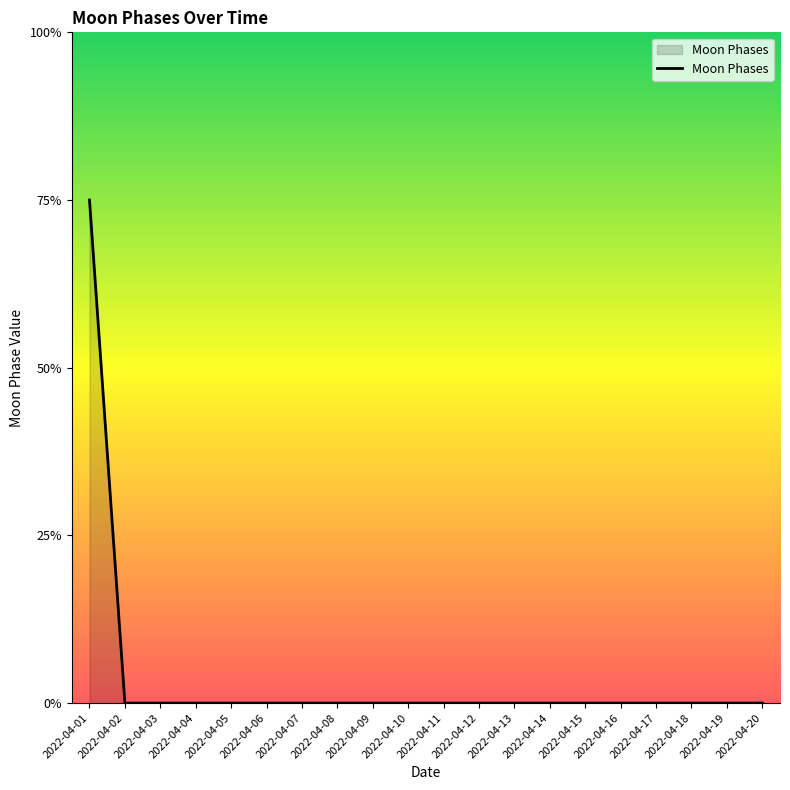

Reading left to right, transcribe all the data shown in this chart.

3	0	0	0	0	0	0	0	0	0	0	0	0	0	0	0	0	0	0	0